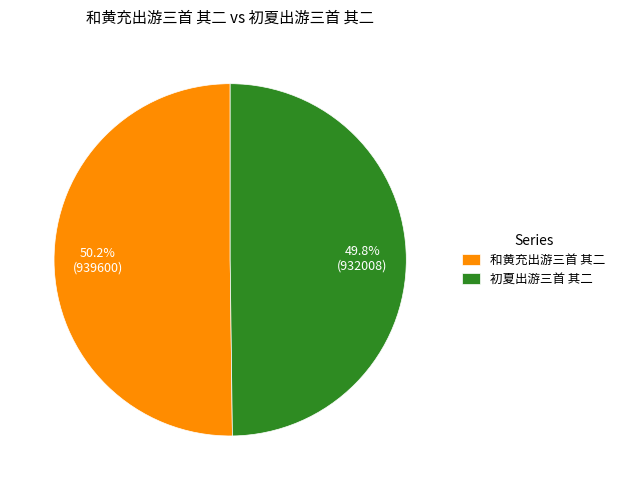

To the nearest percent, what portion does 和黄充出游三首 其二 represent?

50%